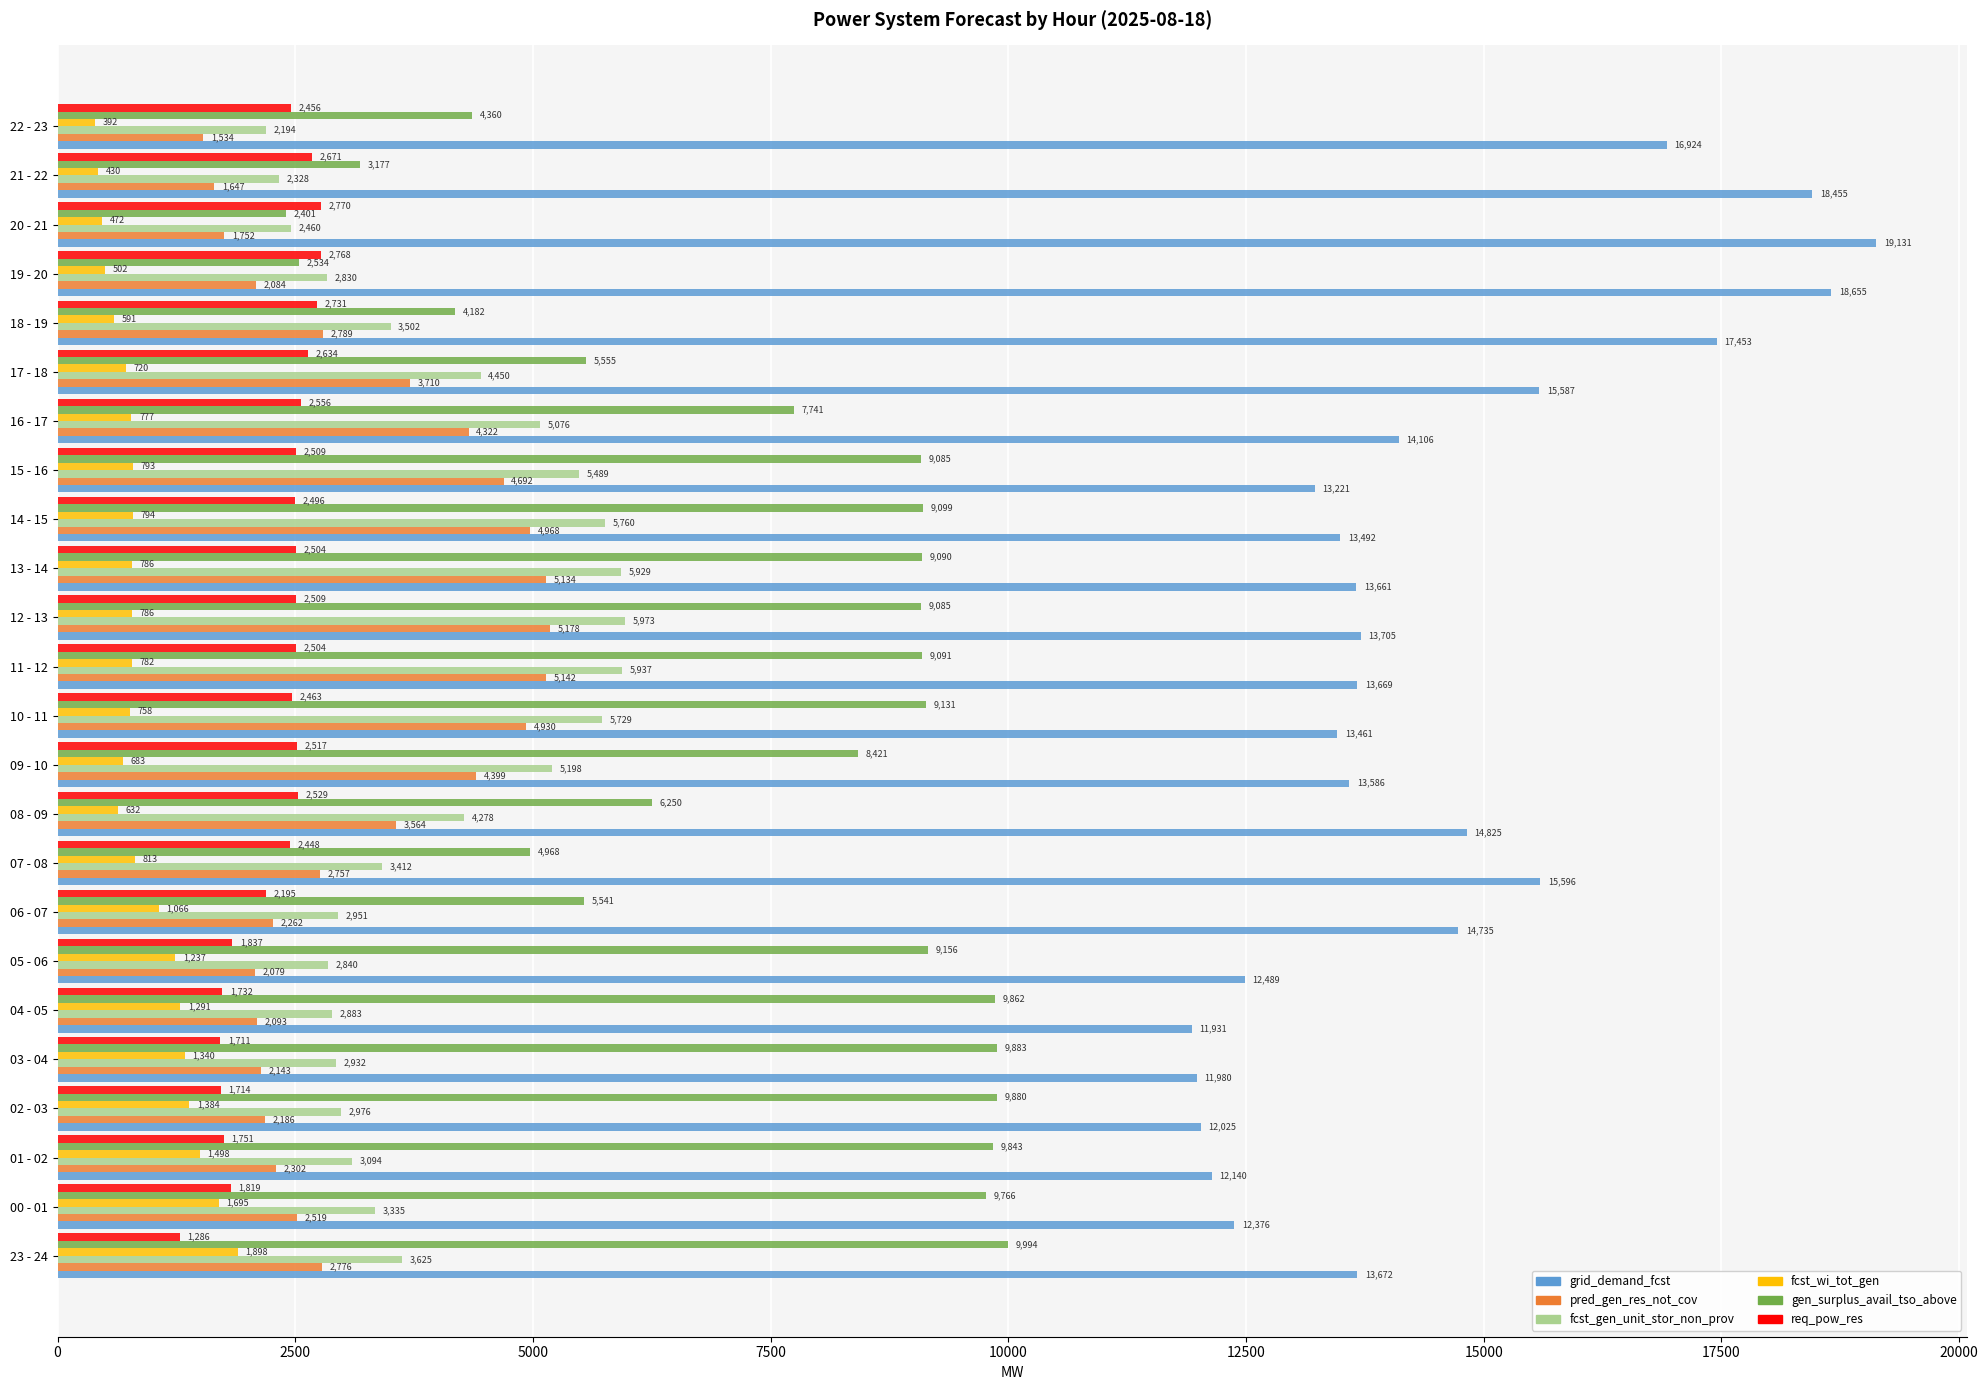

What is the spread (max minus min) of values at 01 - 02?

10642